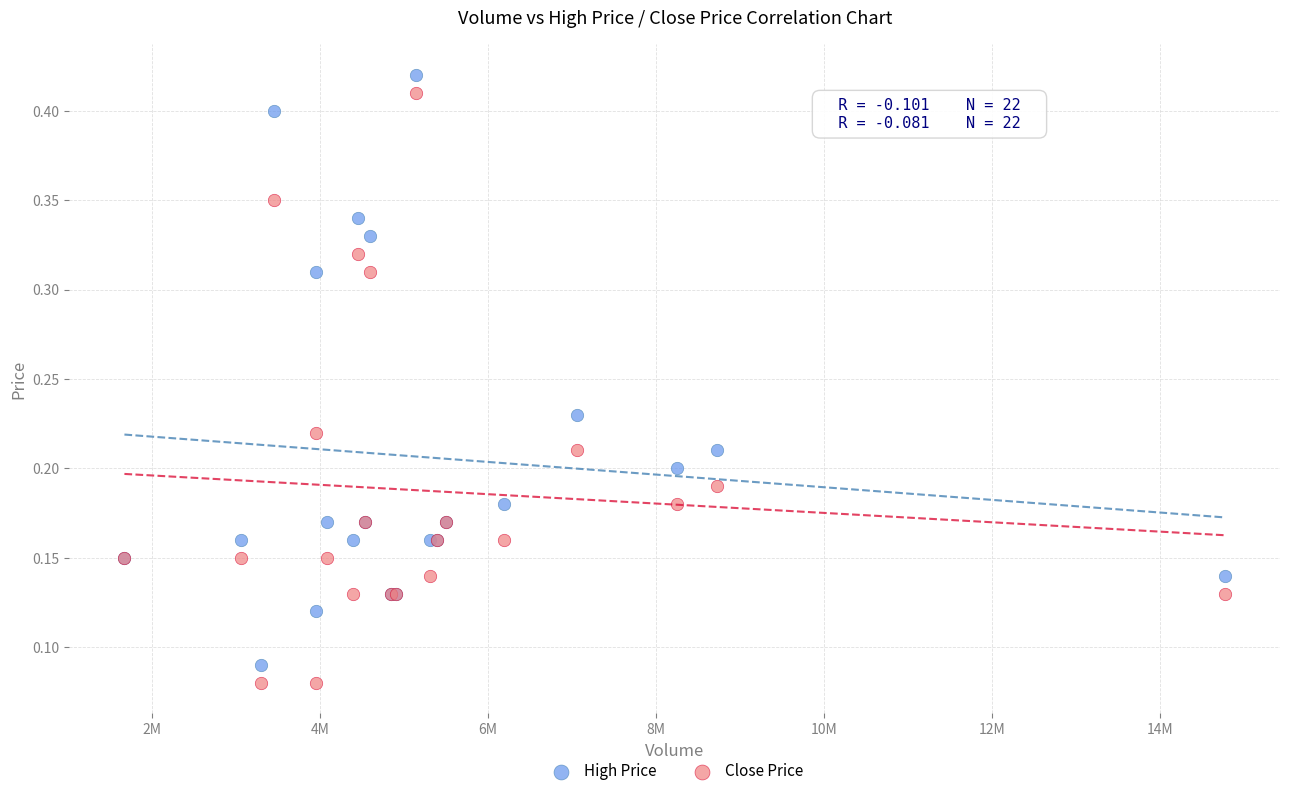

Which series contains the highest Y value?

High Price